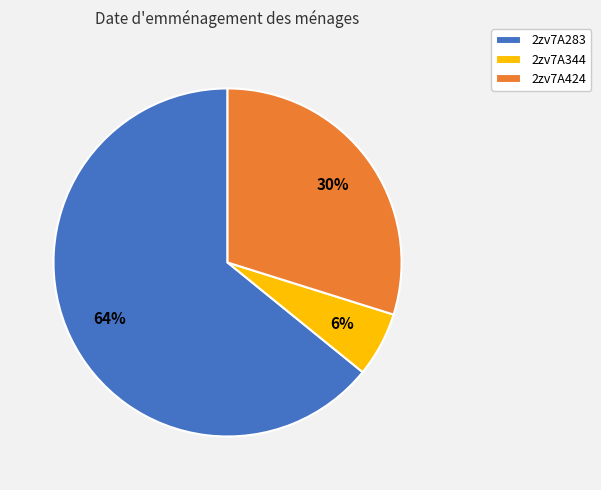

Rank the categories by value from highest to lowest.

2zv7A283, 2zv7A424, 2zv7A344